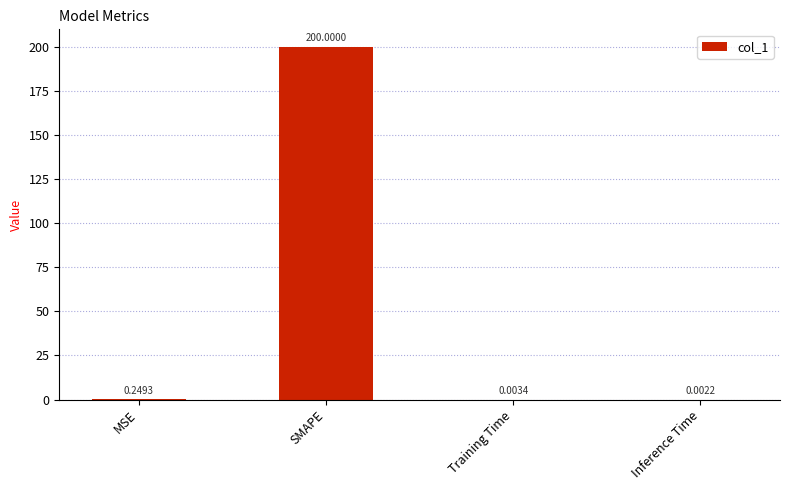

The value at SMAPE is 103.7. True or false?

False